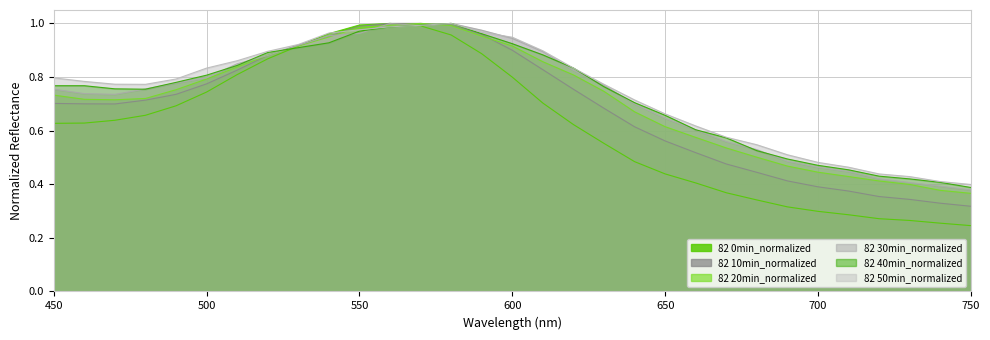

Where is the first local minimum for 82 20min_normalized?

470